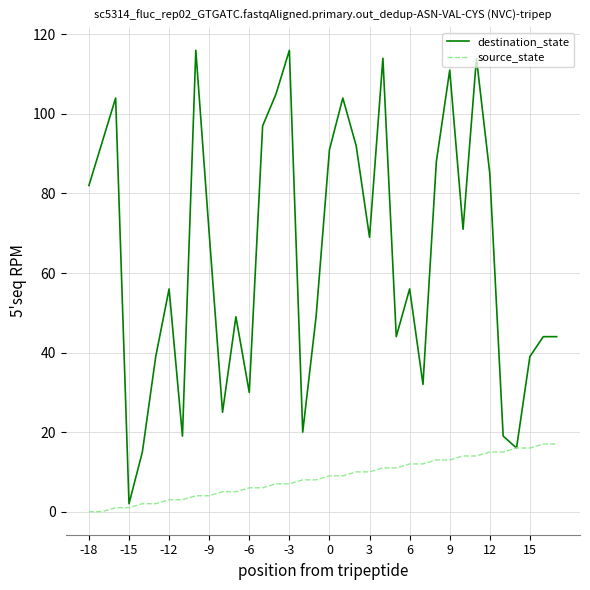

List the series in order of their peak value, lowest first.

source_state, destination_state